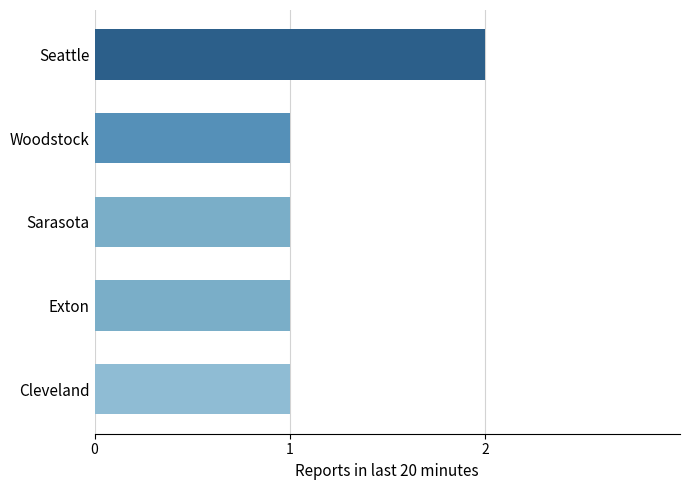

True or false: the data shows 0 at Exton.

False